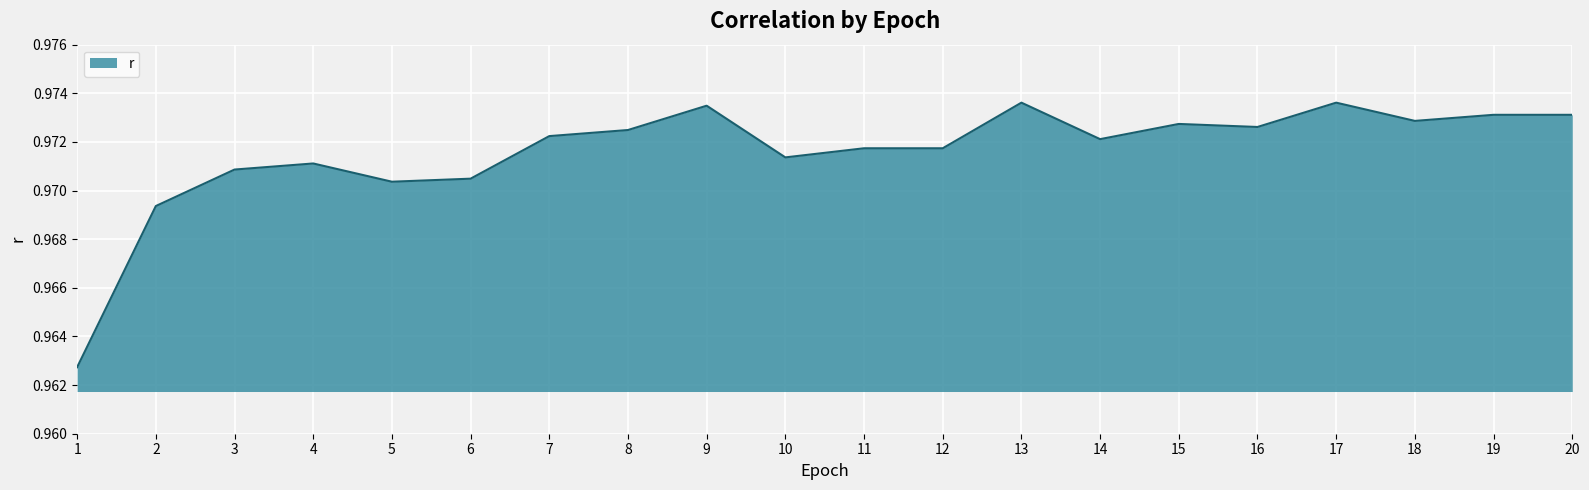

The chart shows a value of 0.4 at 8. True or false?

False